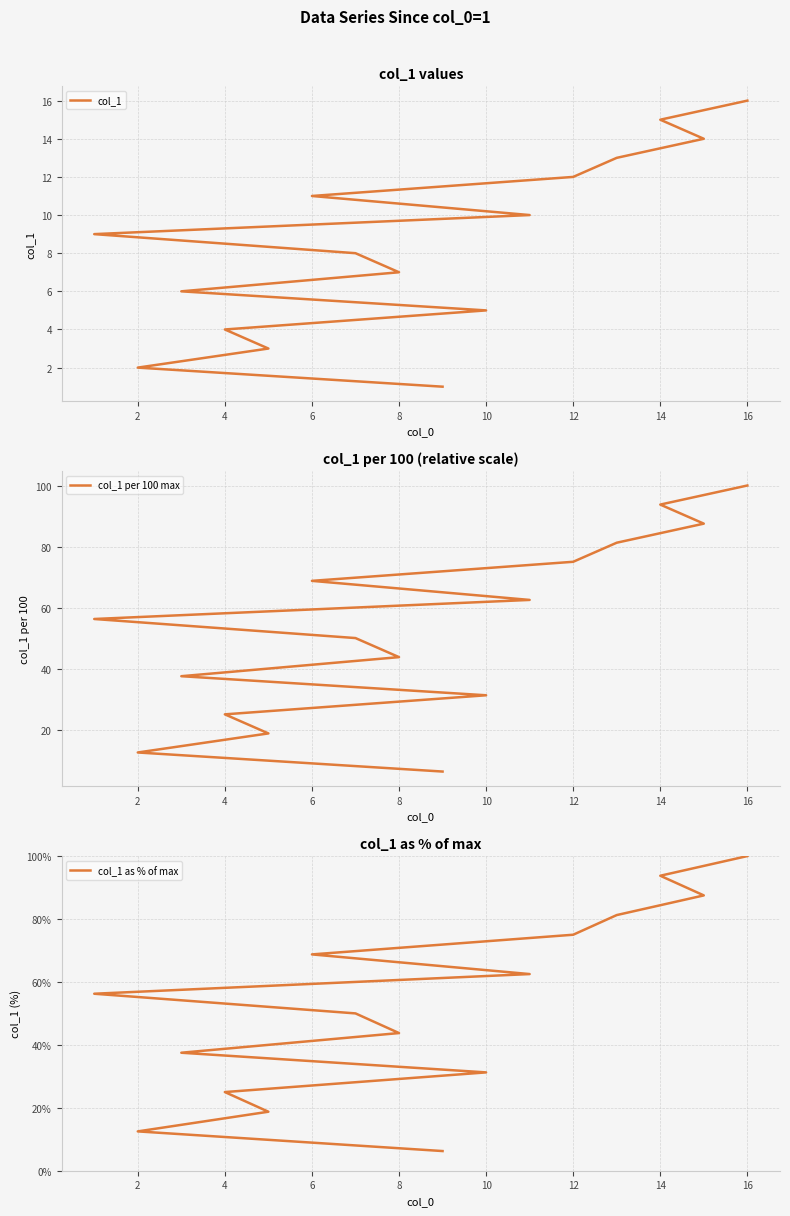

What are all the series names shown in the legend?

col_1, col_1 per 100 max, col_1 as % of max